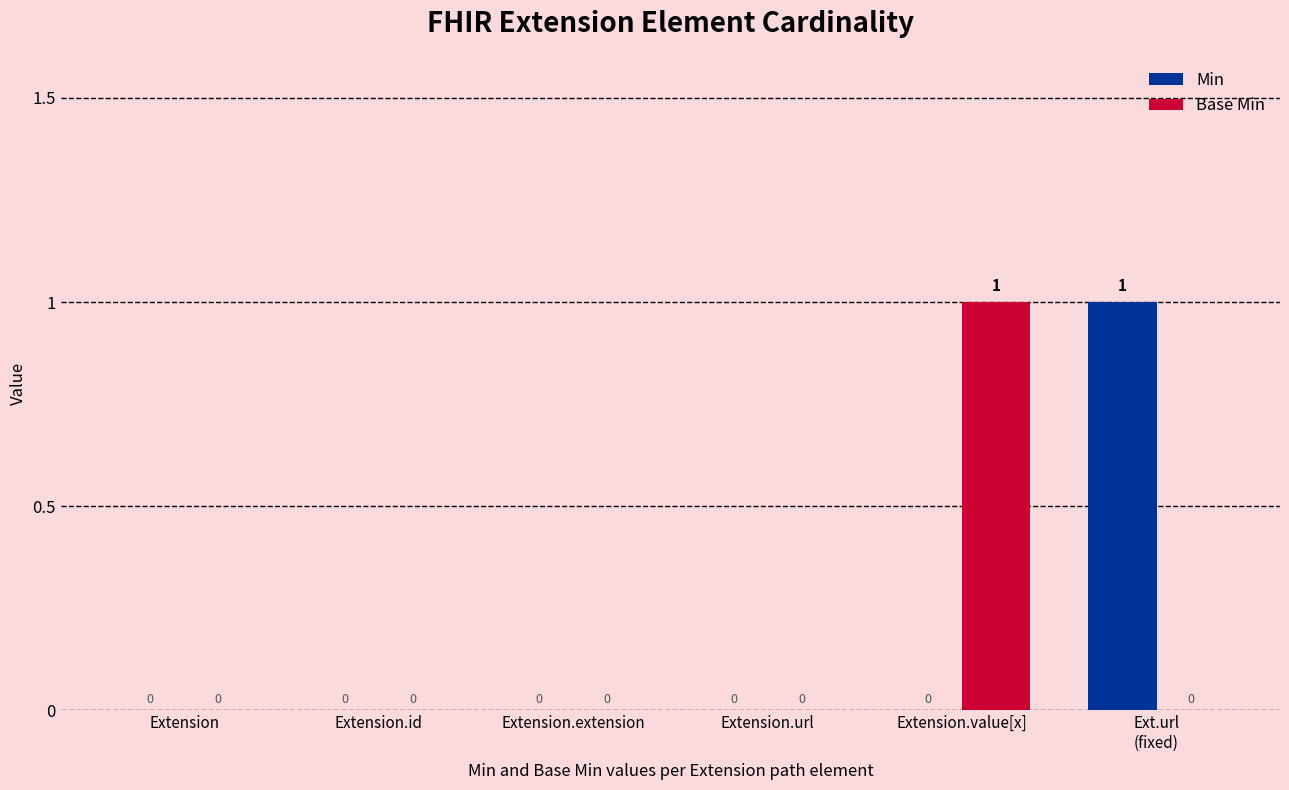

Reading right to left, transcribe all the data shown in this chart.

Min: Ext.url
(fixed)=1	Extension.value[x]=0	Extension.url=0	Extension.extension=0	Extension.id=0	Extension=0
Base Min: Ext.url
(fixed)=0	Extension.value[x]=1	Extension.url=0	Extension.extension=0	Extension.id=0	Extension=0